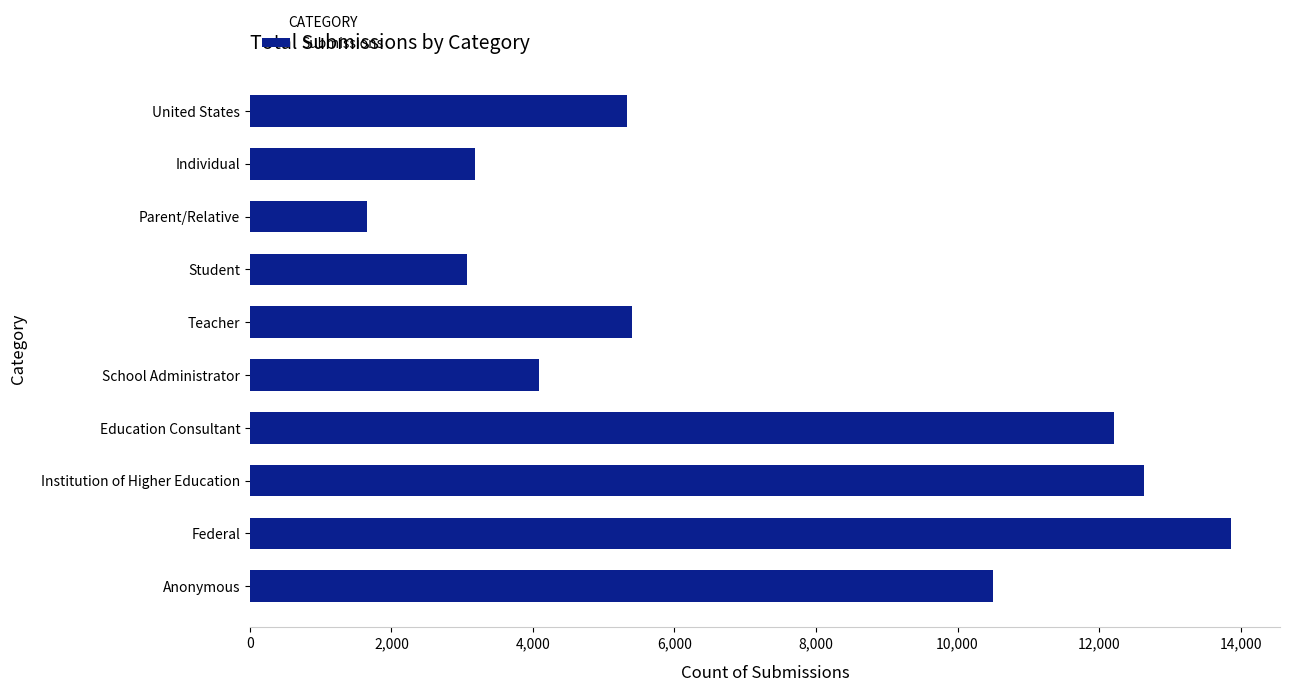

What is the maximum value shown in the chart?

13864